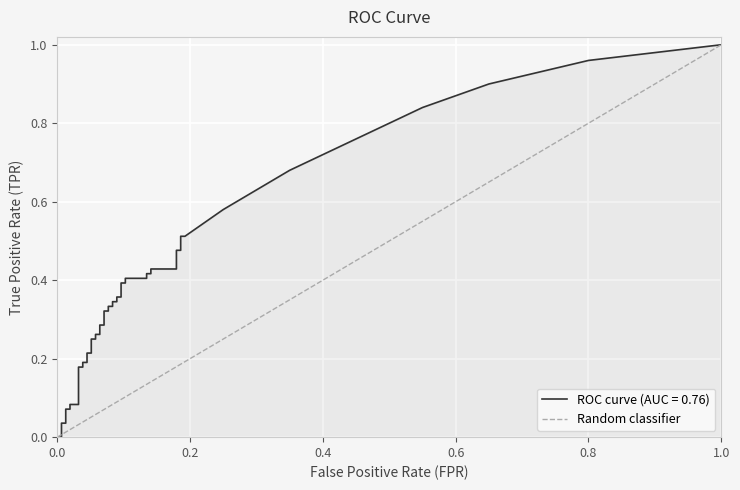

Between 1.0 and 0.0, which is larger?

1.0